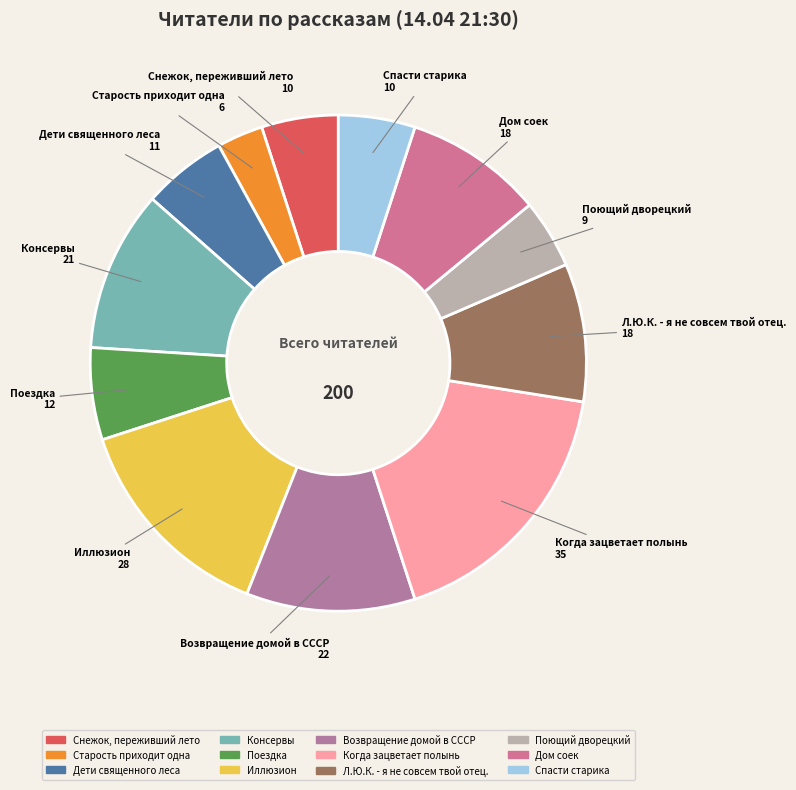

How many segments does this pie chart have?

12